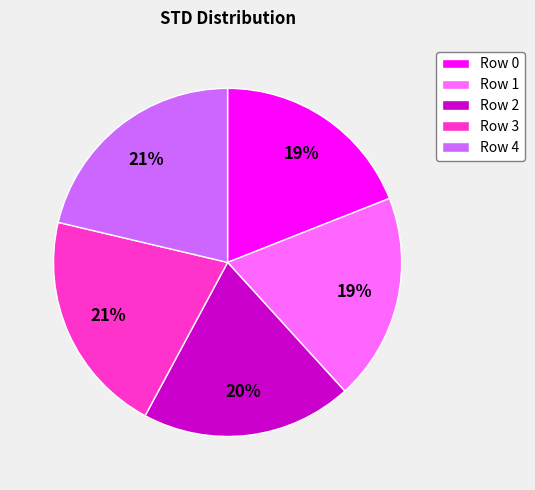

True or false: Row 4 accounts for 30% of the total.

False